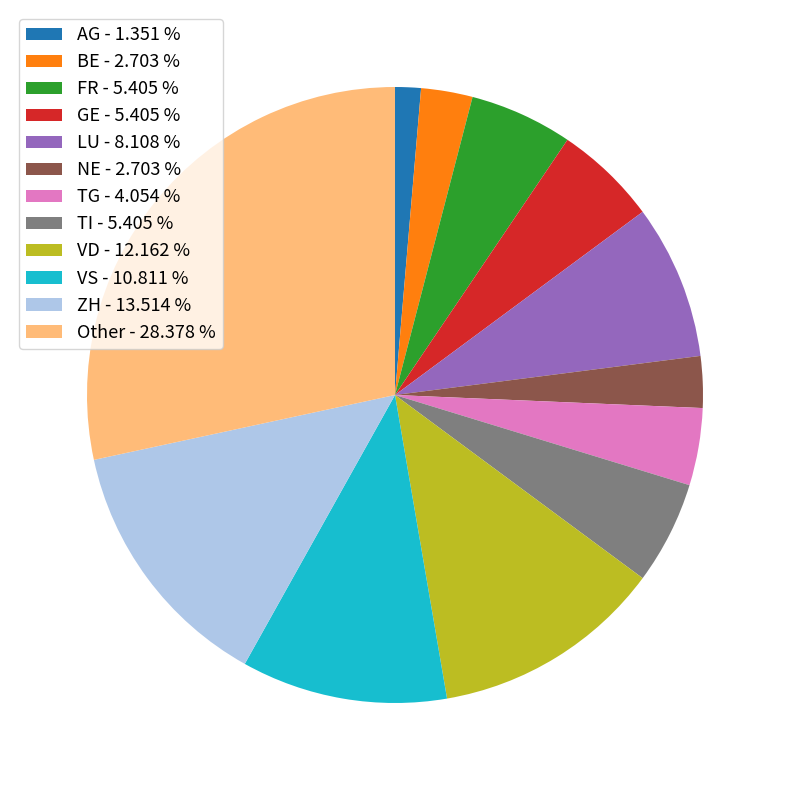

Which has a higher value, TG - 4.054 % or GE - 5.405 %?

GE - 5.405 %